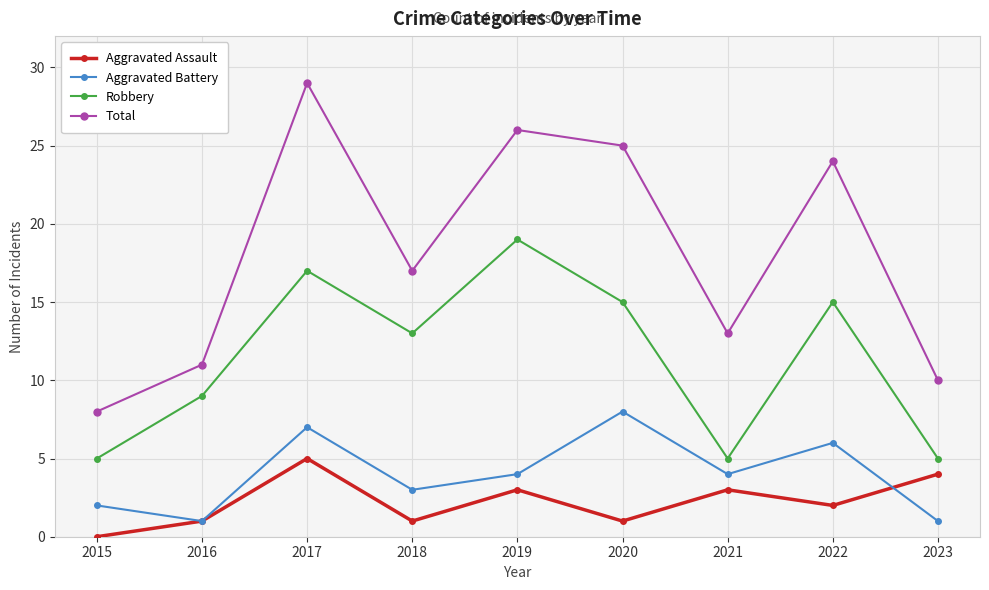

At which label does Total reach its minimum?

2015